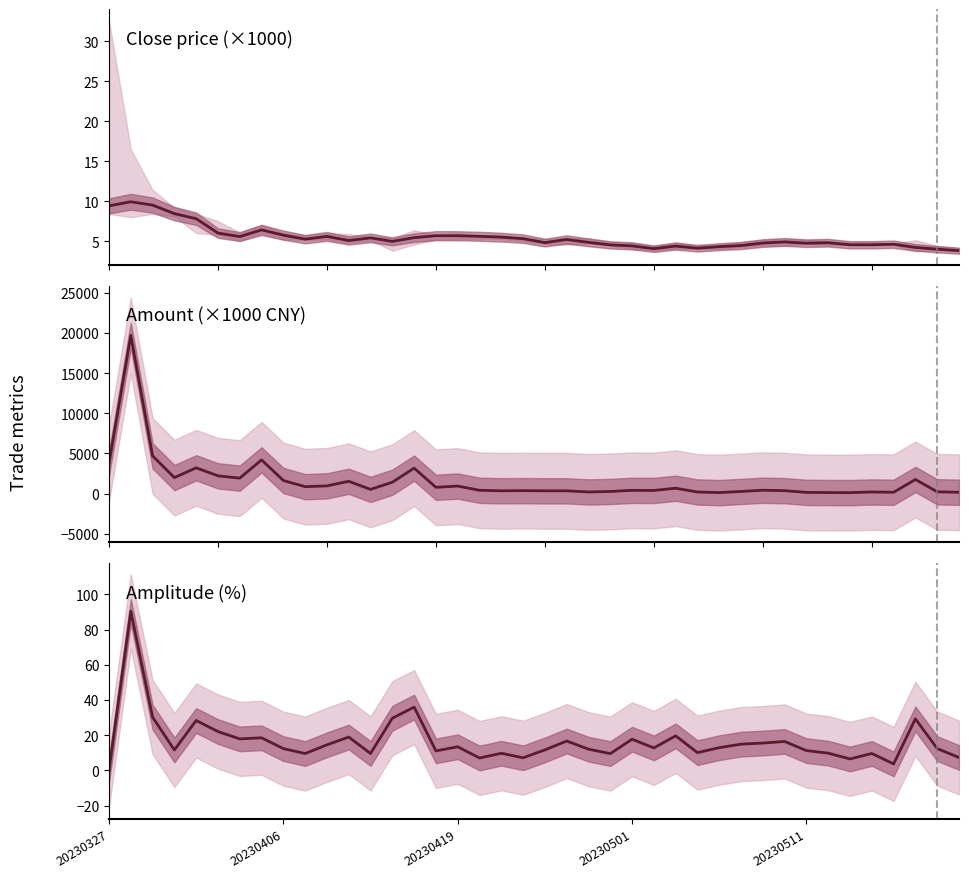

What is the difference between the highest and lowest values at 26?

665.8